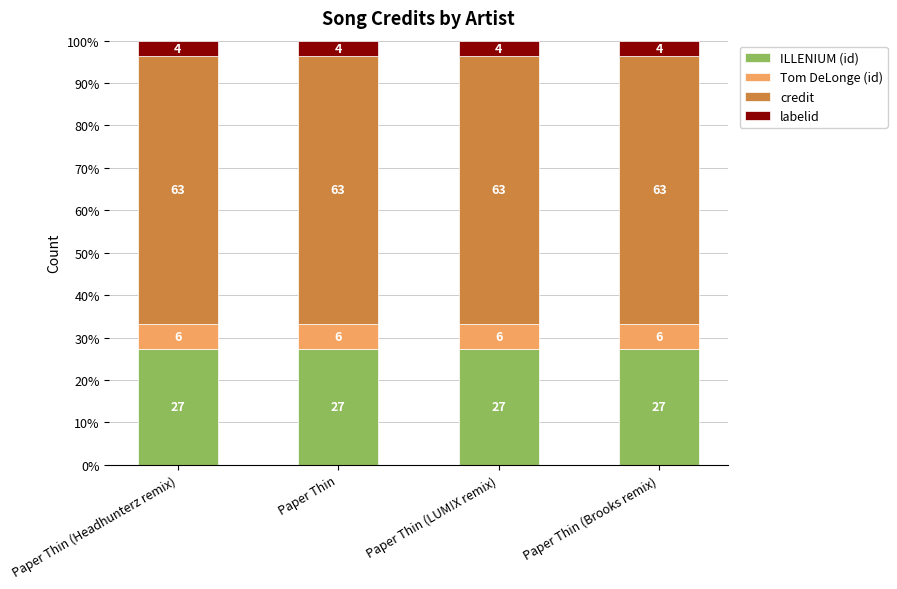

What is the highest value of the ILLENIUM (id) series?

27.4